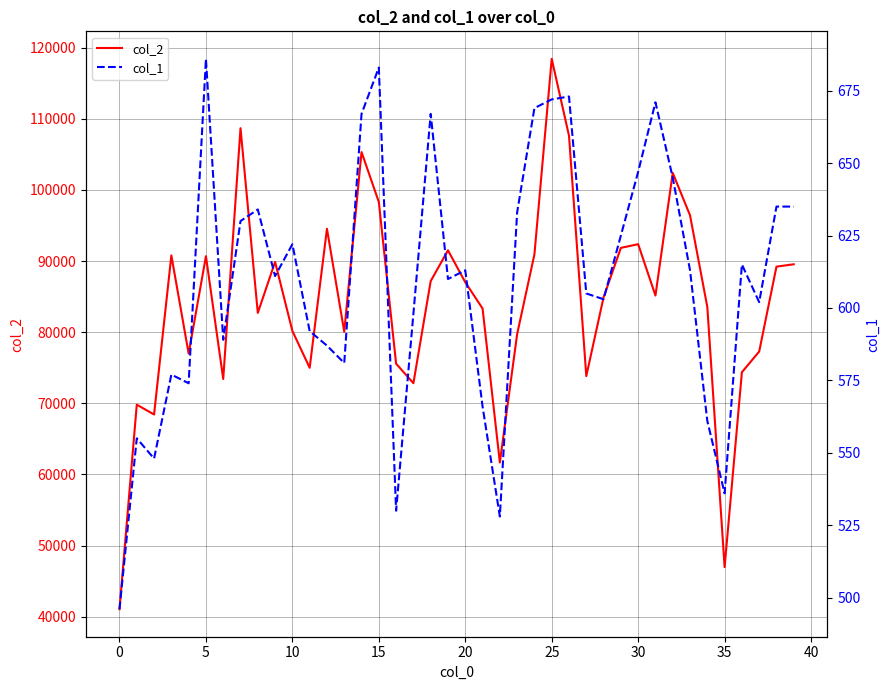

What is the value of the col_1 point at the 2nd from the left?

555